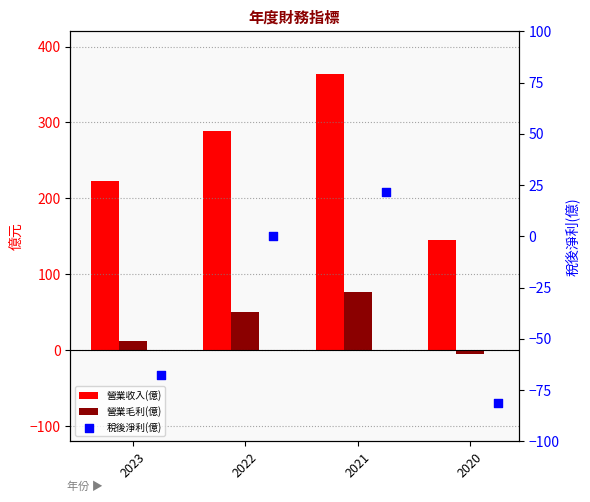

Which series contains the lowest Y value?

稅後淨利(億)